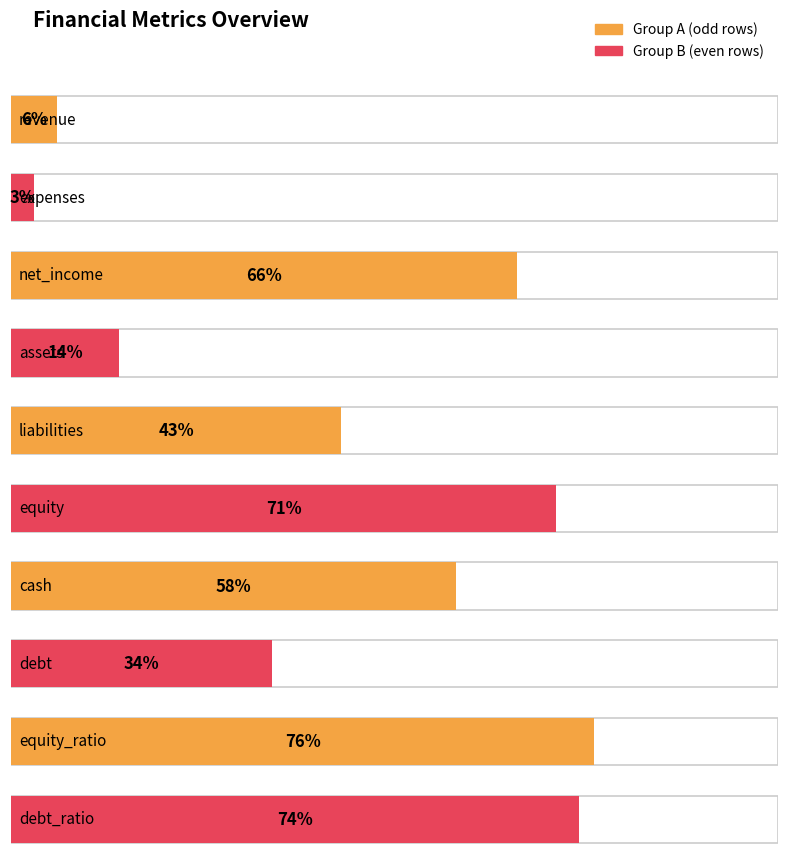

List the labels in order of value, smallest first.

expenses, revenue, assets, debt, liabilities, cash, net_income, equity, debt_ratio, equity_ratio